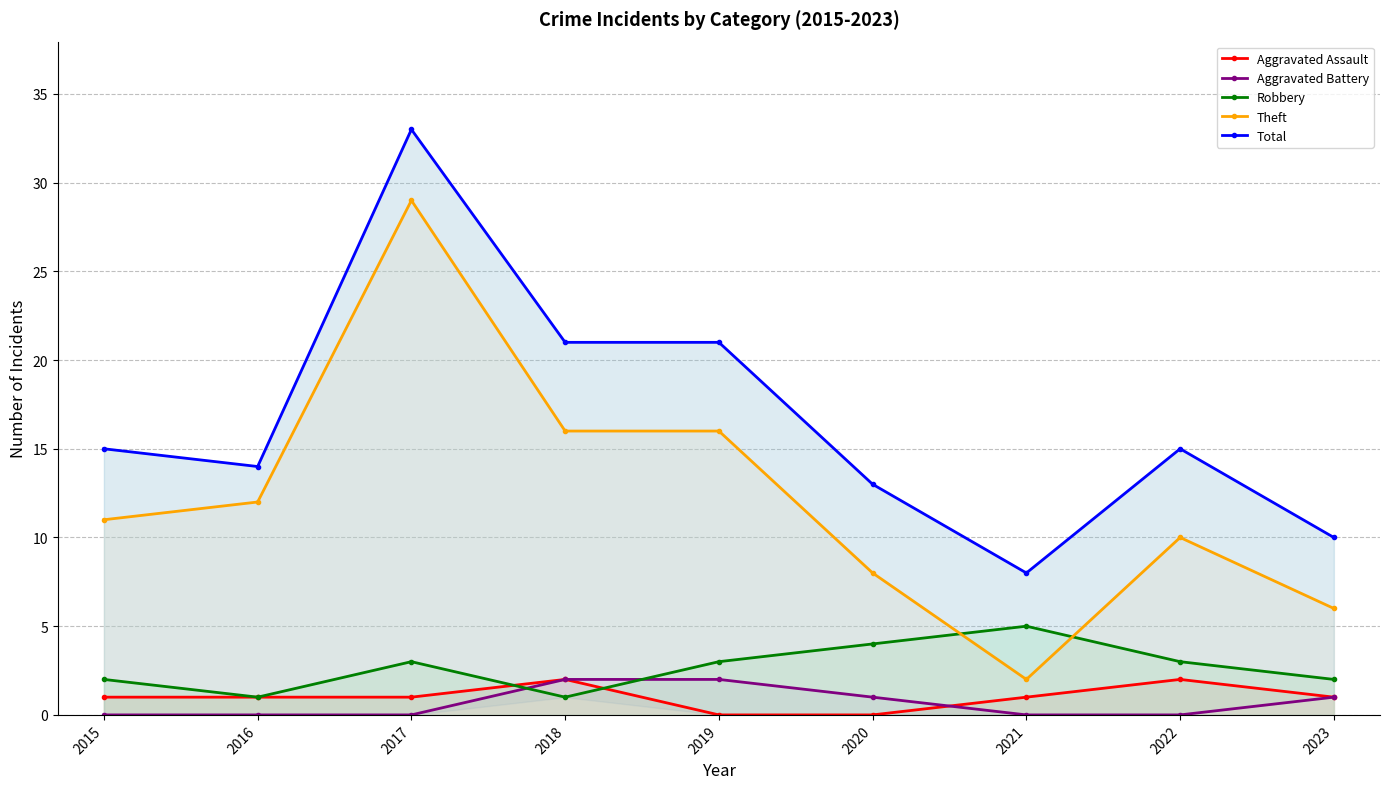

Is the value of Aggravated Assault at 2016 greater than the value of Robbery at 2023?

No